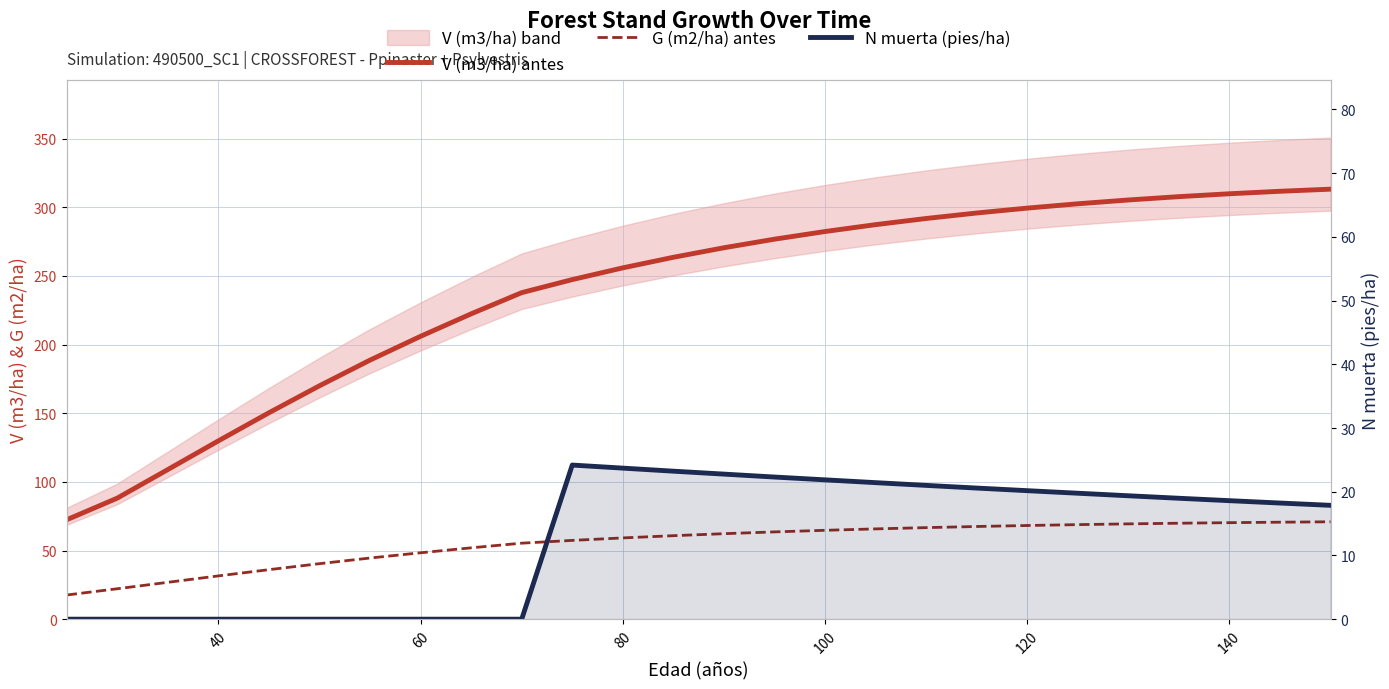

True or false: V (m3/ha) antes and G (m2/ha) antes intersect in this chart.

False